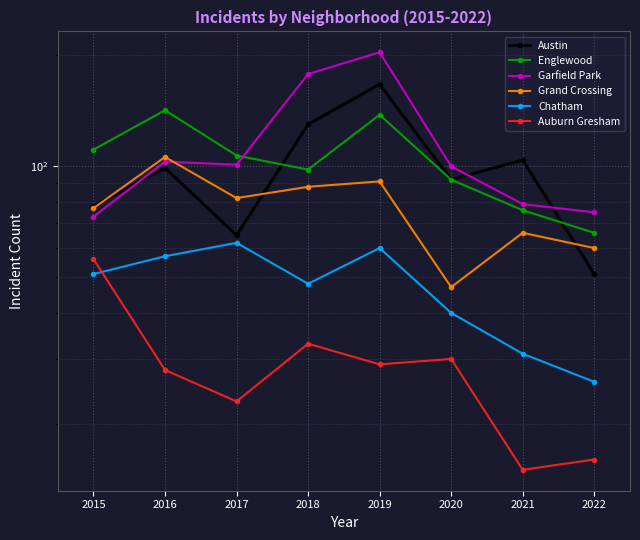

How many distinct data groups are displayed?

6